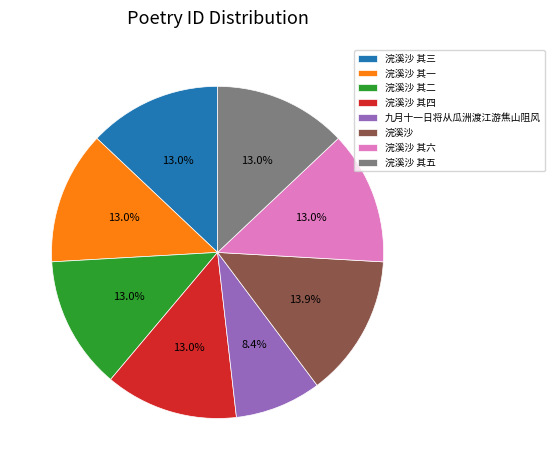

Does any single category account for the majority?

No